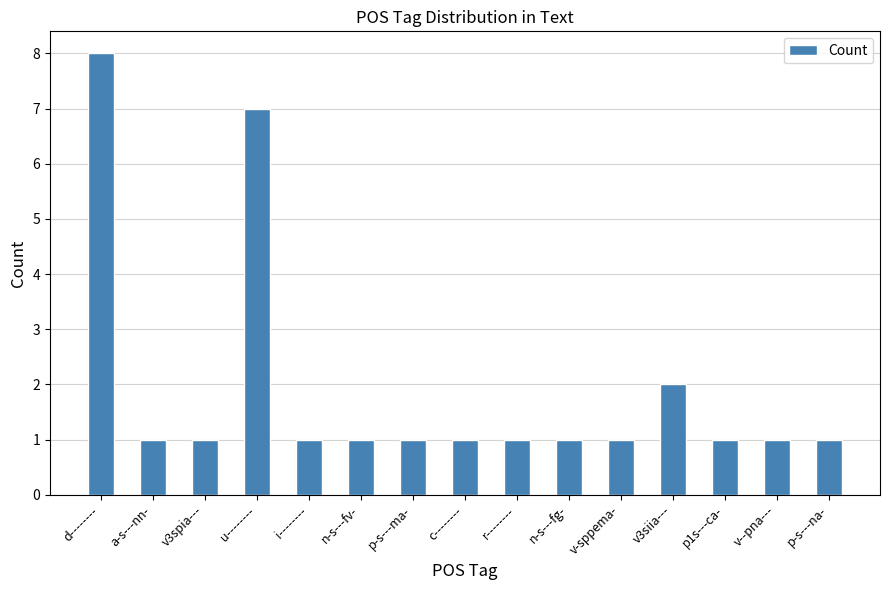

How many bars are there in total?

15